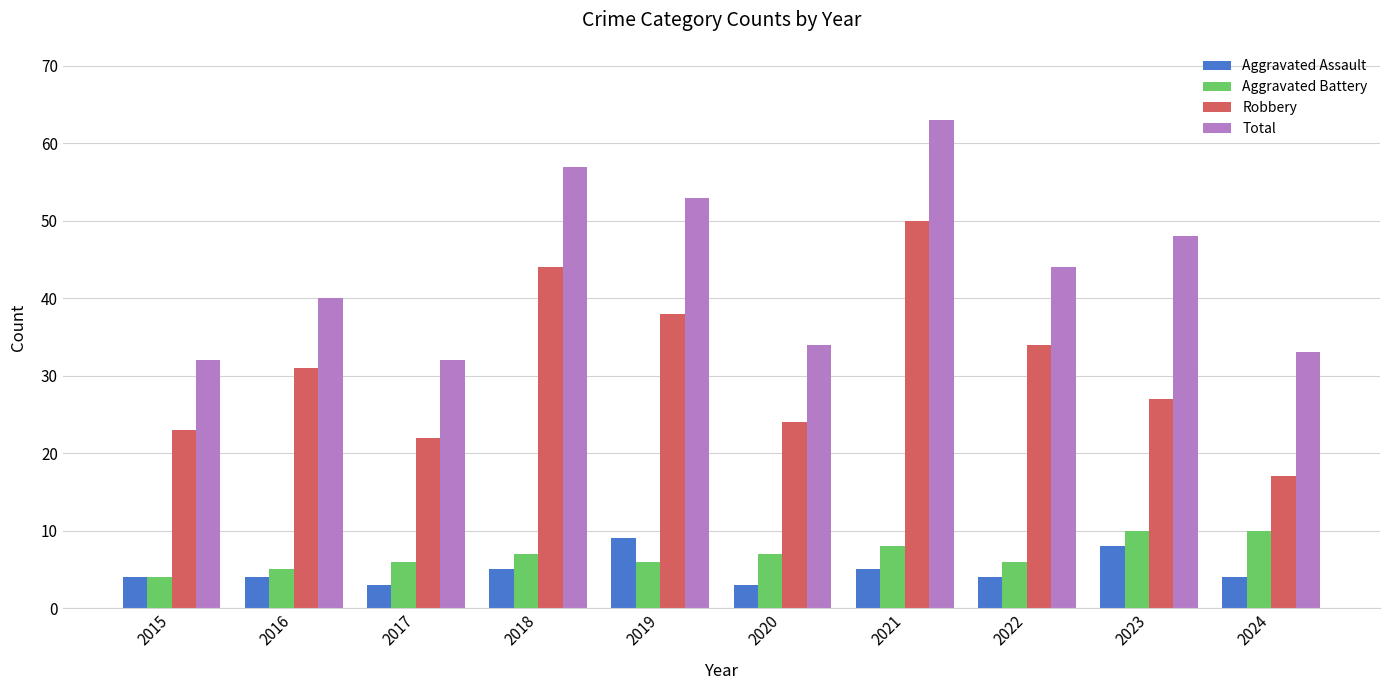

What value does the Robbery series have at 2017, to the nearest 5?

20